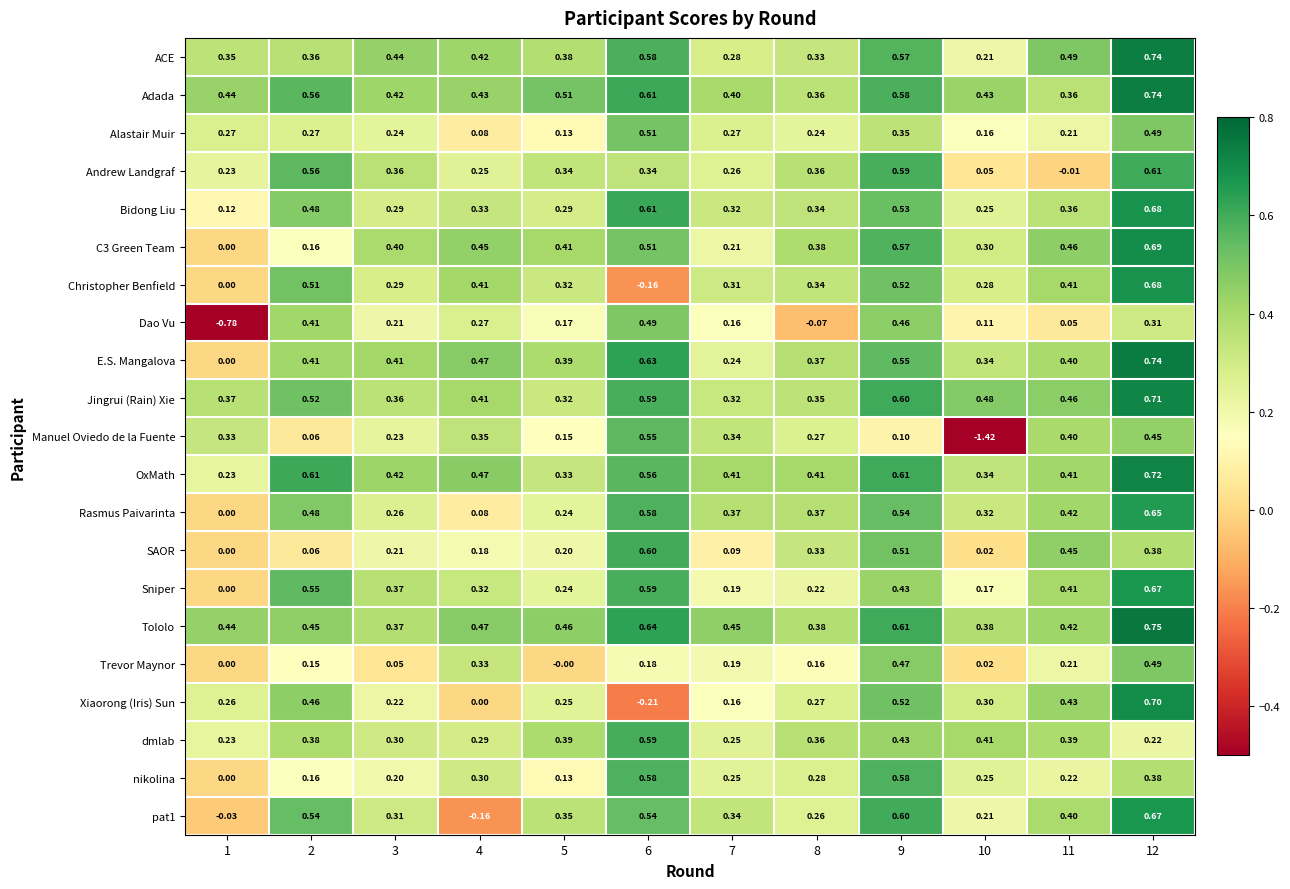

Which label corresponds to the smallest value in the chart?

10